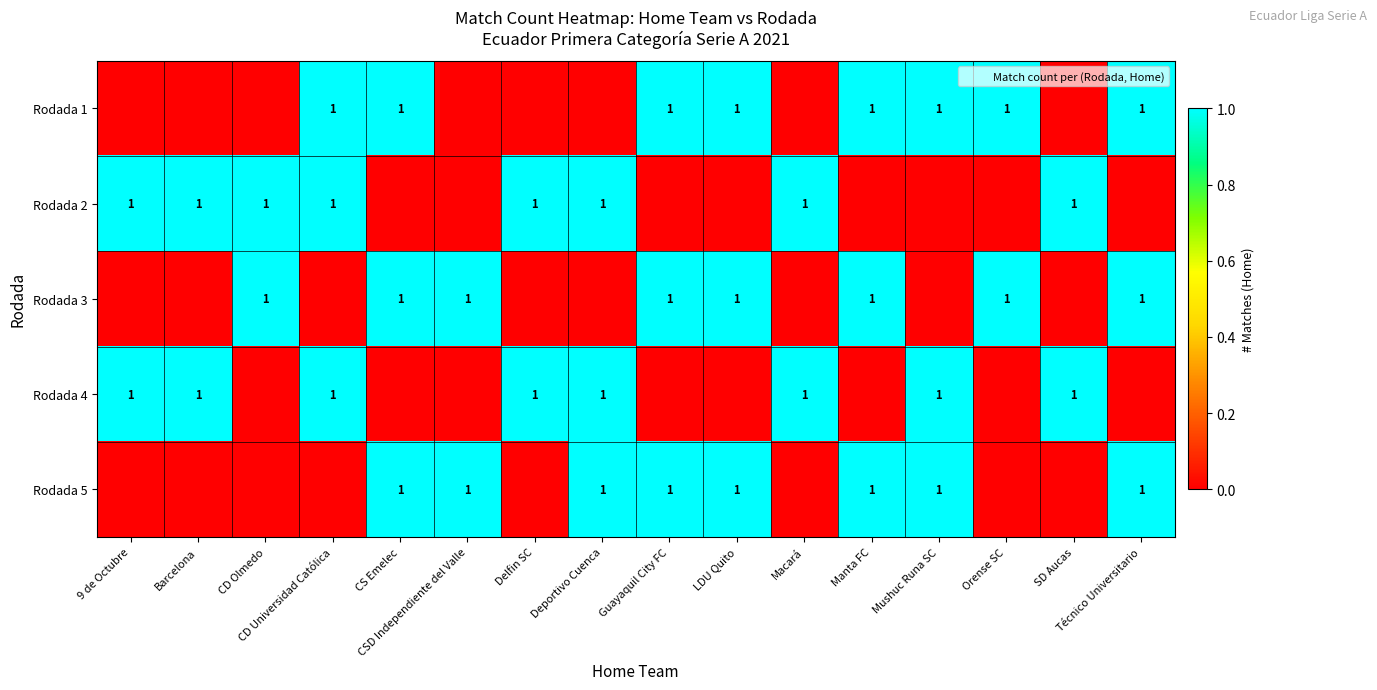

What is the total value across all series at CD Olmedo?

2